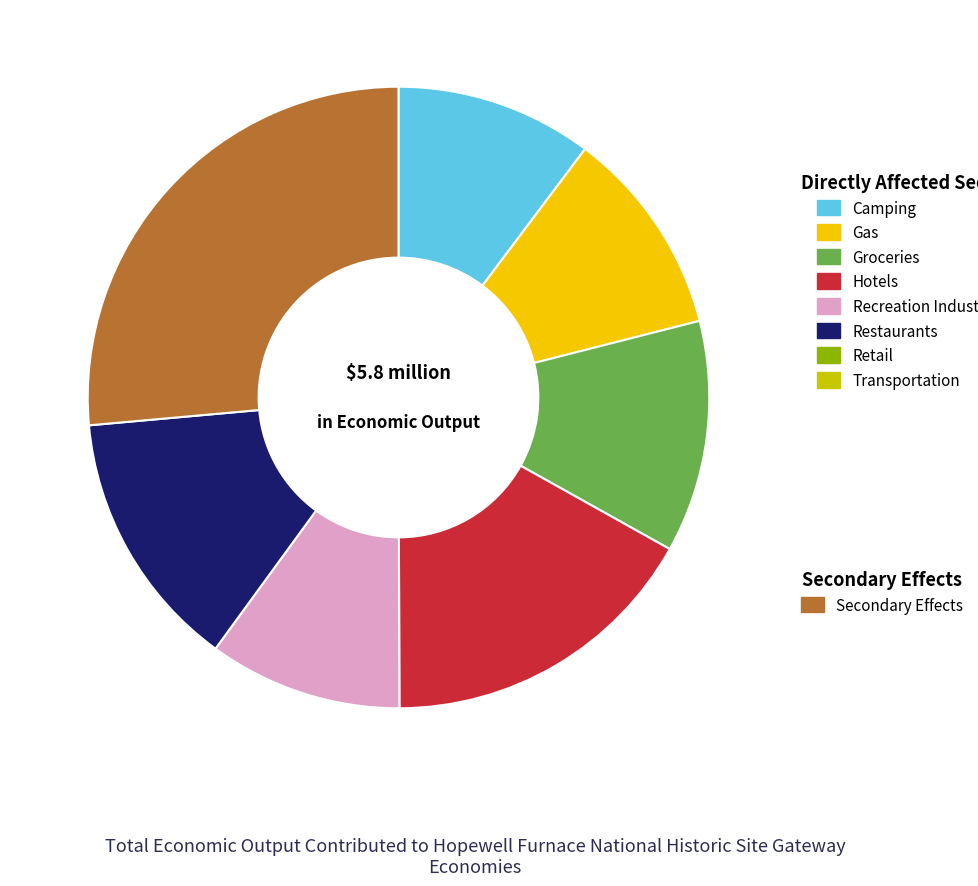

Is there a majority slice in this chart?

No